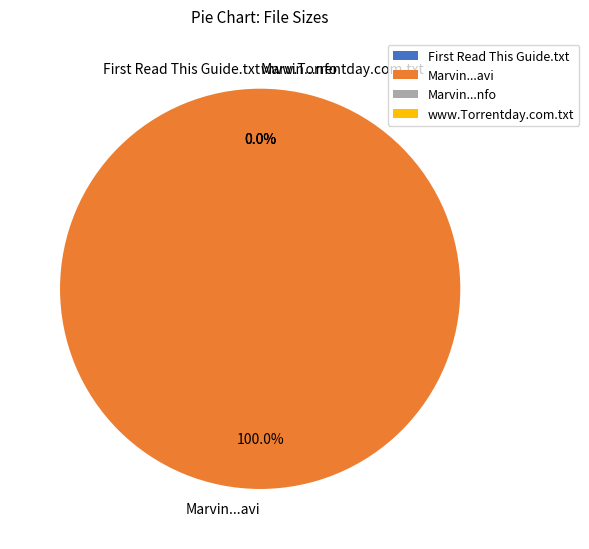

Is there any slice that represents more than half of the pie?

Yes